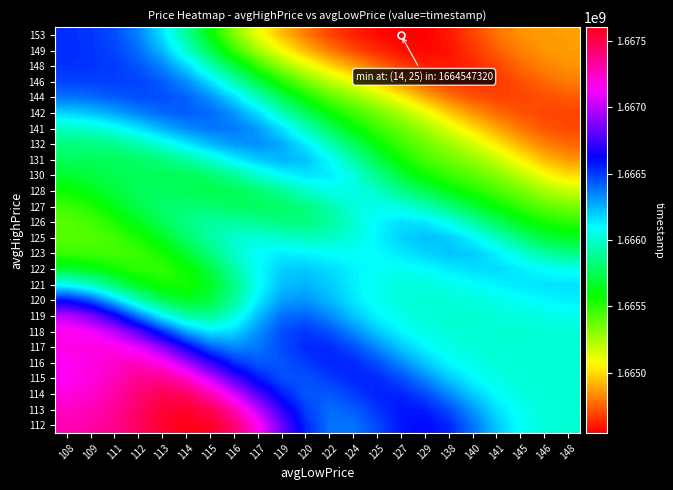

Which has a higher value, 117 or 138?

117